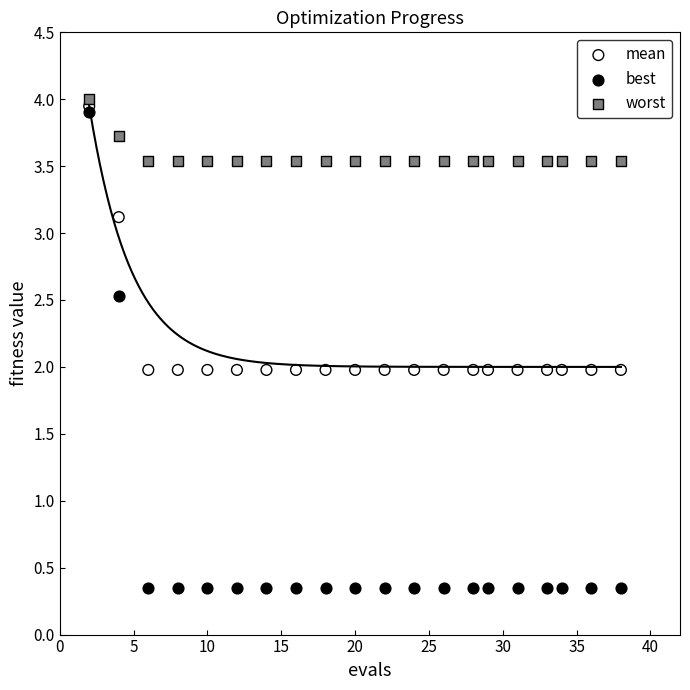

In the worst series, what Y value is closest to 3?

3.5